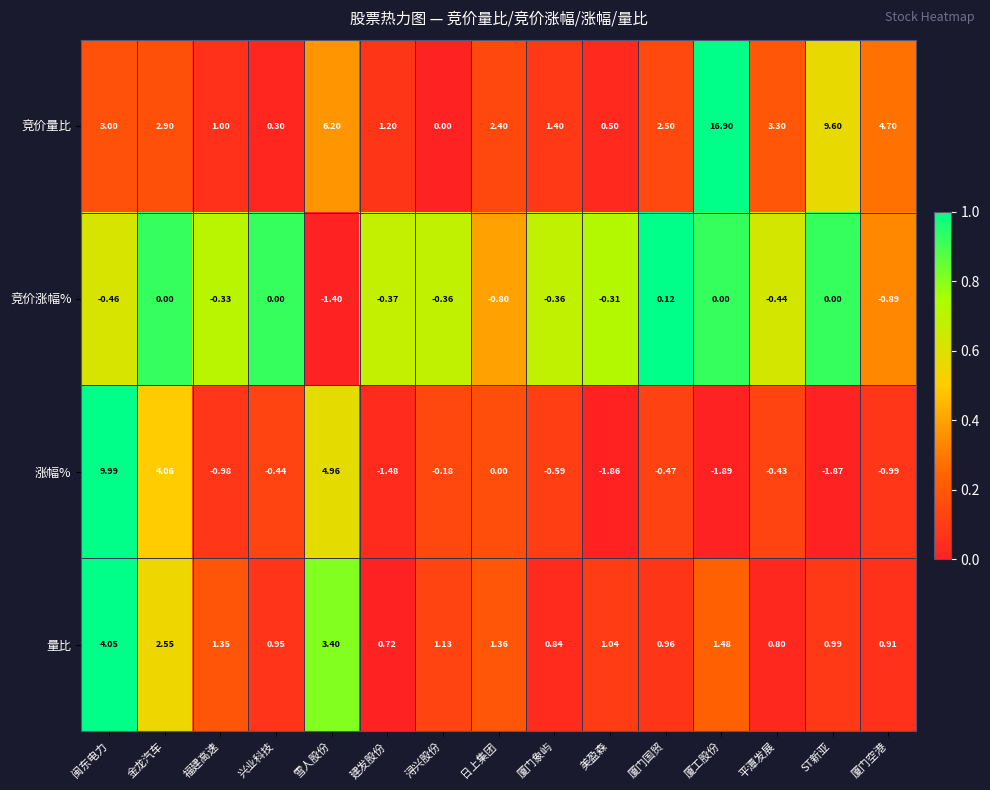

Rank the categories by 涨幅% value from lowest to highest.

厦工股份, ST新亚, 美盈森, 建发股份, 厦门空港, 福建高速, 厦门象屿, 厦门国贸, 兴业科技, 平潭发展, 浔兴股份, 日上集团, 金龙汽车, 雪人股份, 闽东电力